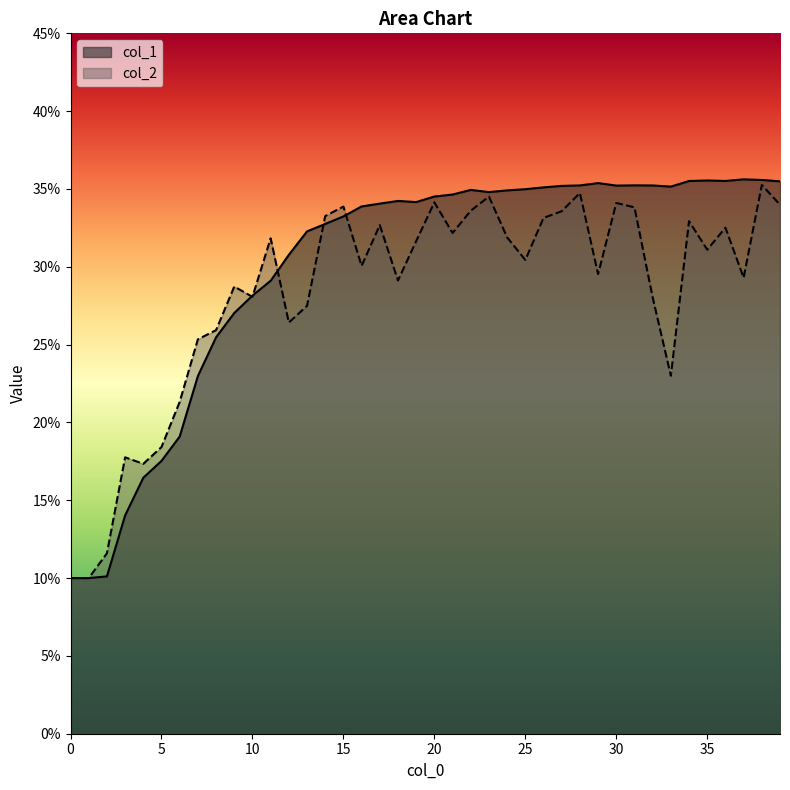

At which category is the sum across all series the highest?

38